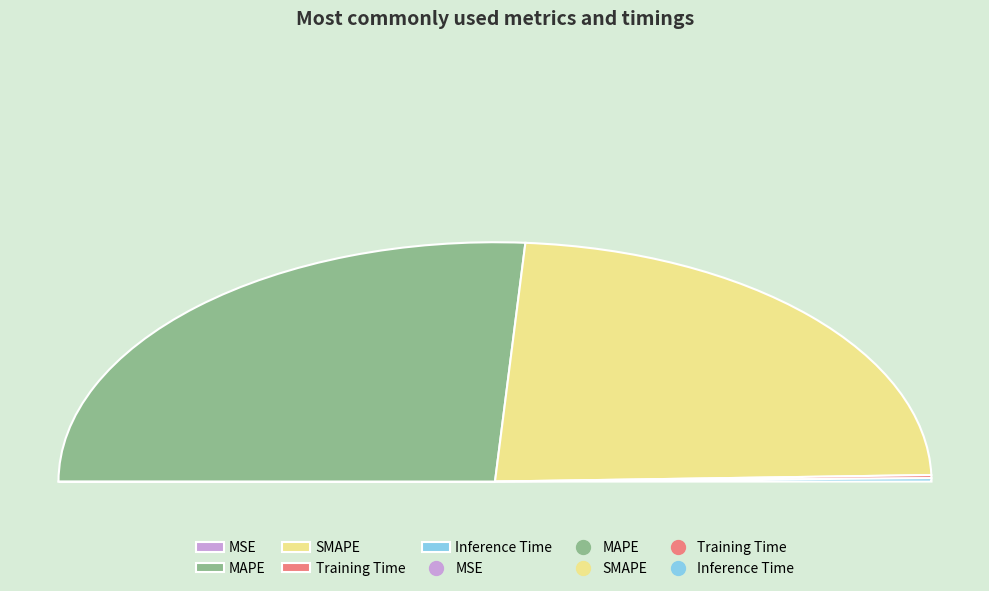

How many slices are in this pie chart?

5